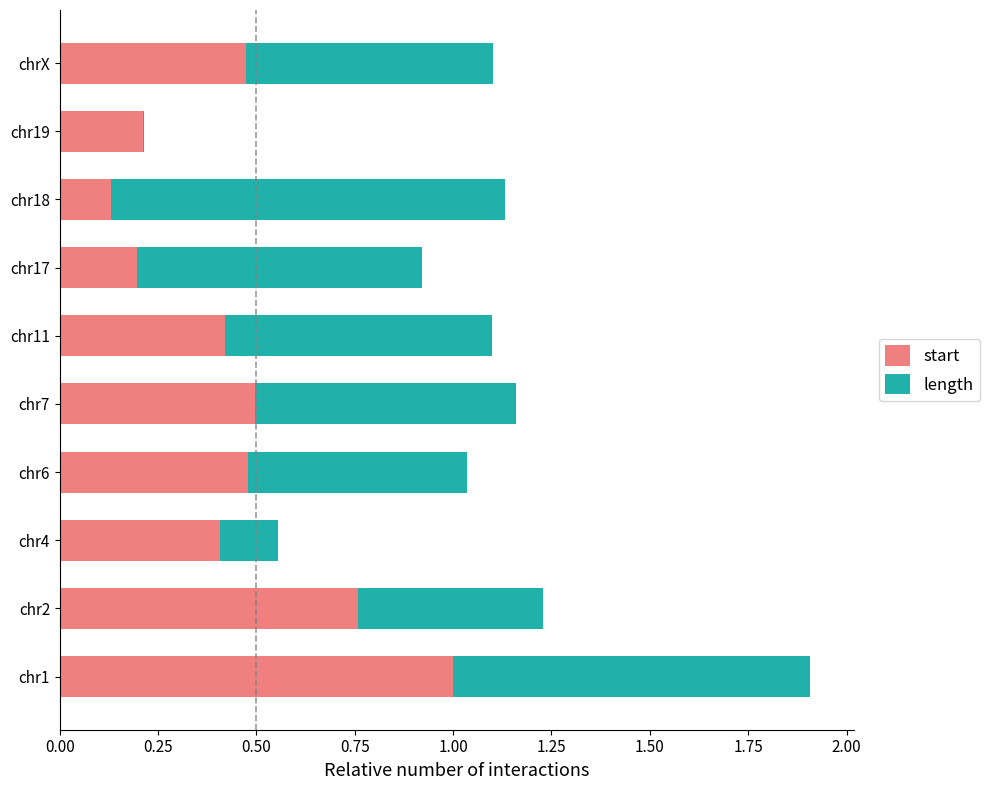

Is it true that start equals 0.1 at chr19?

False